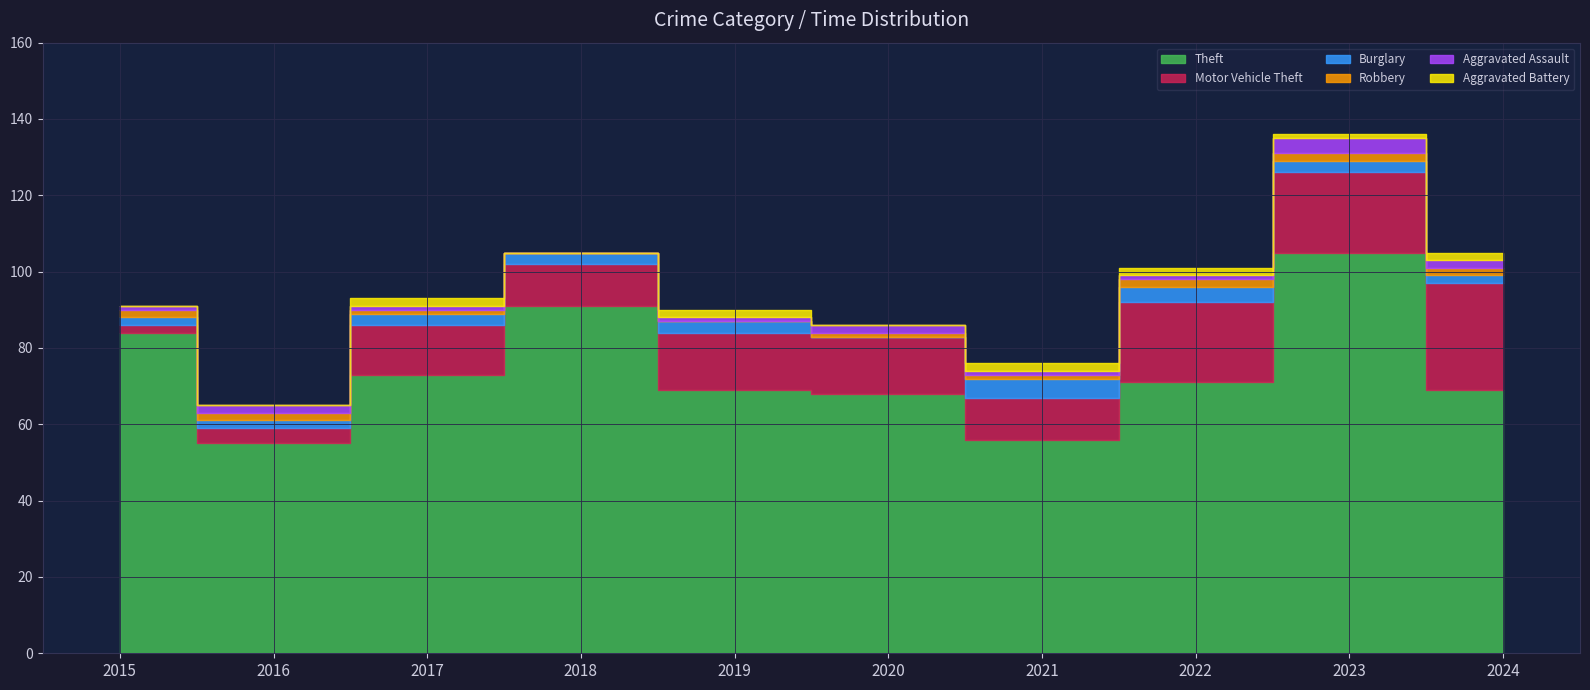

Reading left to right, what are all the values shown in this chart?

Theft: 84	55	73	91	69	68	56	71	105	69
Motor Vehicle Theft: 2	4	13	11	15	15	11	21	21	28
Burglary: 2	2	3	3	3	0	5	4	3	2
Robbery: 2	2	1	0	0	1	1	2	2	2
Aggravated Assault: 1	2	1	0	1	2	1	1	4	2
Aggravated Battery: 0	0	2	0	2	0	2	2	1	2